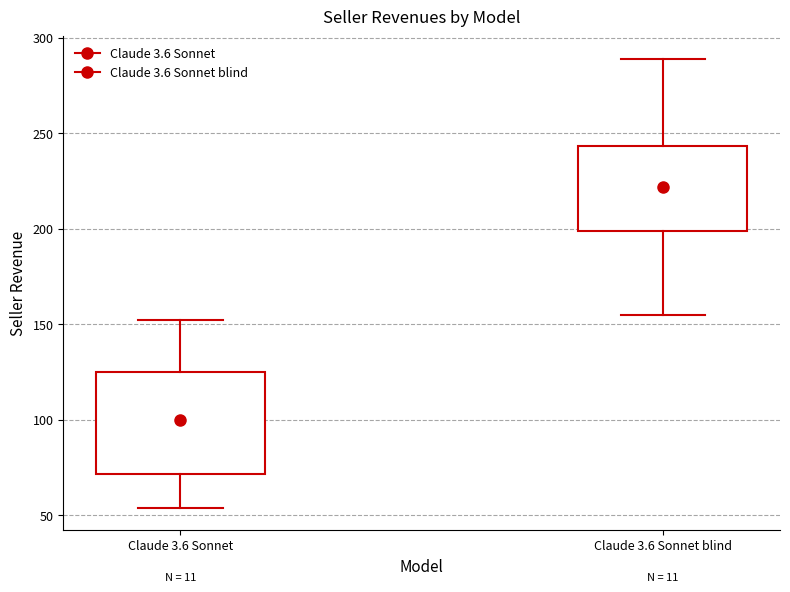

Reading left to right, read every box against the y-axis: the position of its median line, the range the box covers, and the ends of its whiskers. The values are not printed on the chart, so give them approximately, as read against the axis.

Claude 3.6 Sonnet: median 105, box 70 to 125, whiskers 55 to 150
Claude 3.6 Sonnet blind: median 220, box 200 to 245, whiskers 155 to 290